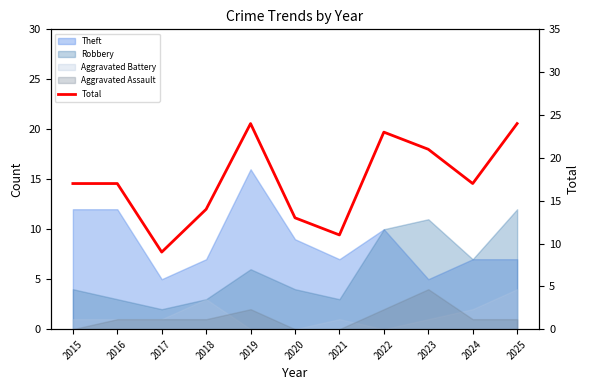

What is the value of the 2nd point from the left?

17